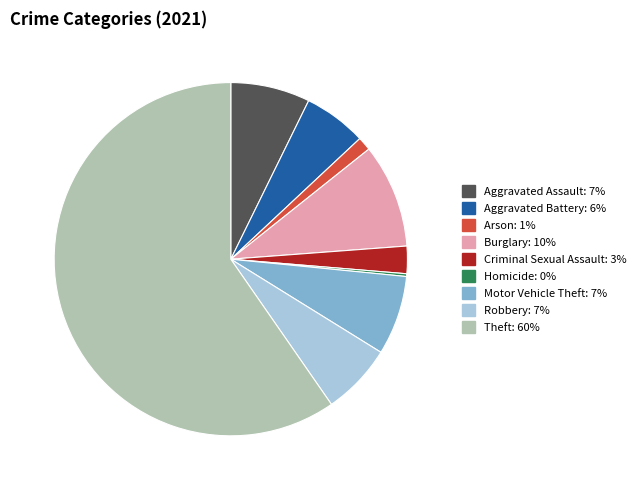

Is it true that Motor Vehicle Theft is 18% of the pie?

False